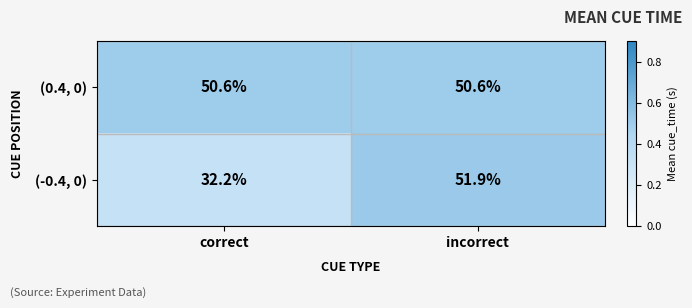

At which category does the chart reach its peak across all series?

incorrect